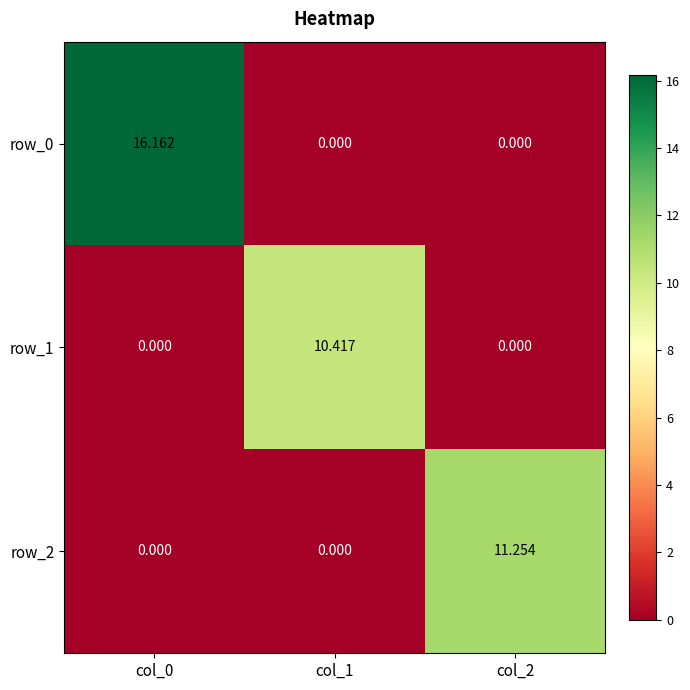

Between col_0 and col_2, which series saw the biggest shift?

row_0